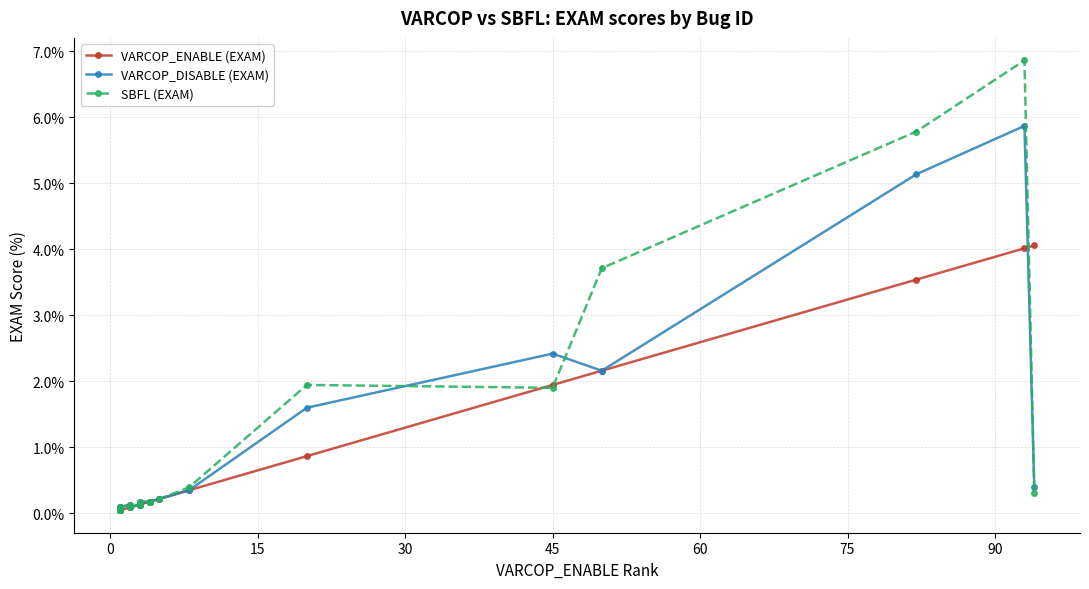

The SBFL (EXAM) series shows 1.1 at 15. True or false?

False